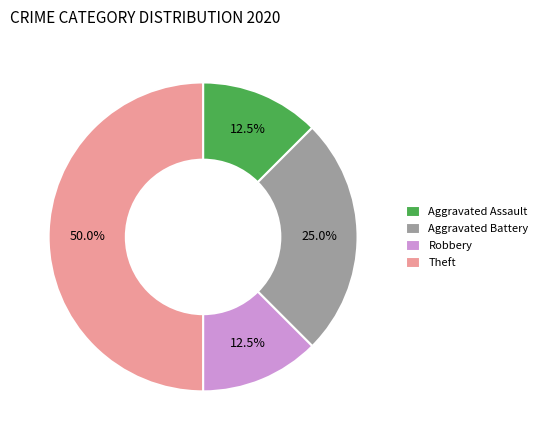

How many segments does this pie chart have?

4